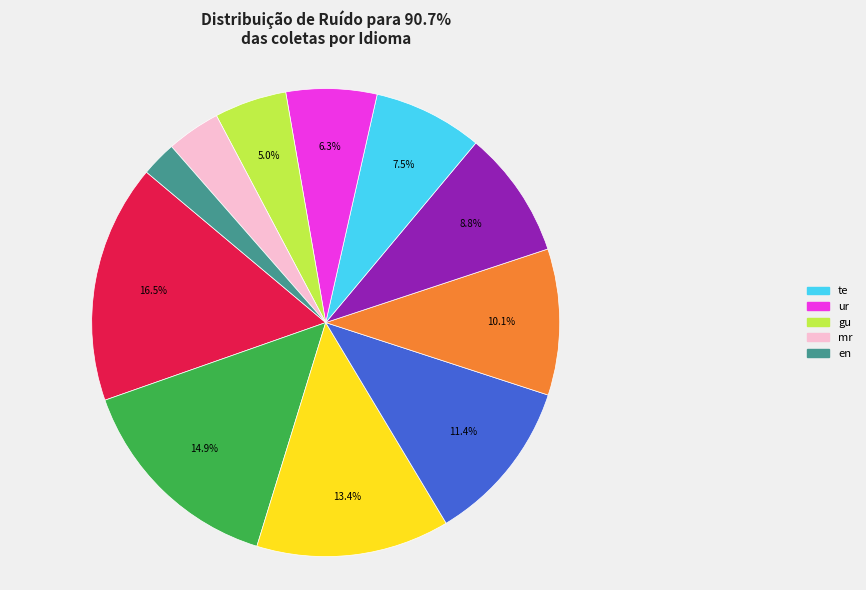

To the nearest percent, what is the average slice percentage?

9%